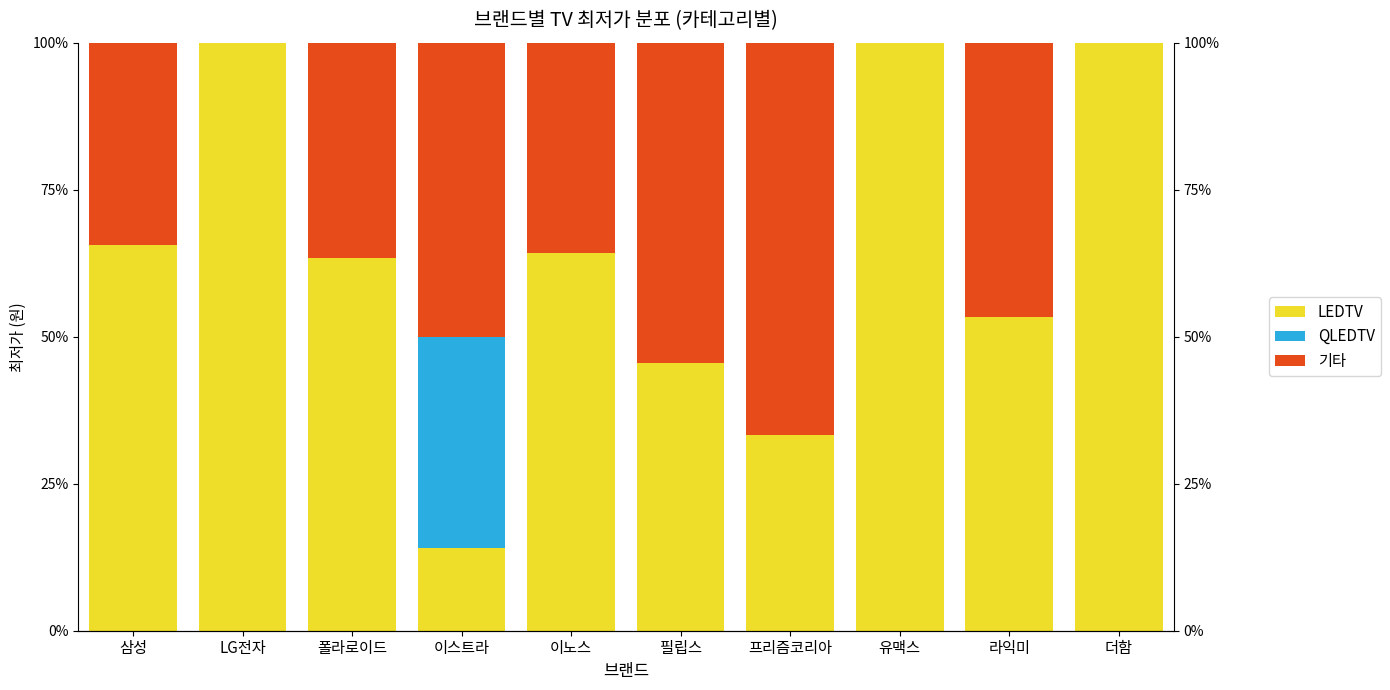

Which series has the largest total across all categories?

LEDTV